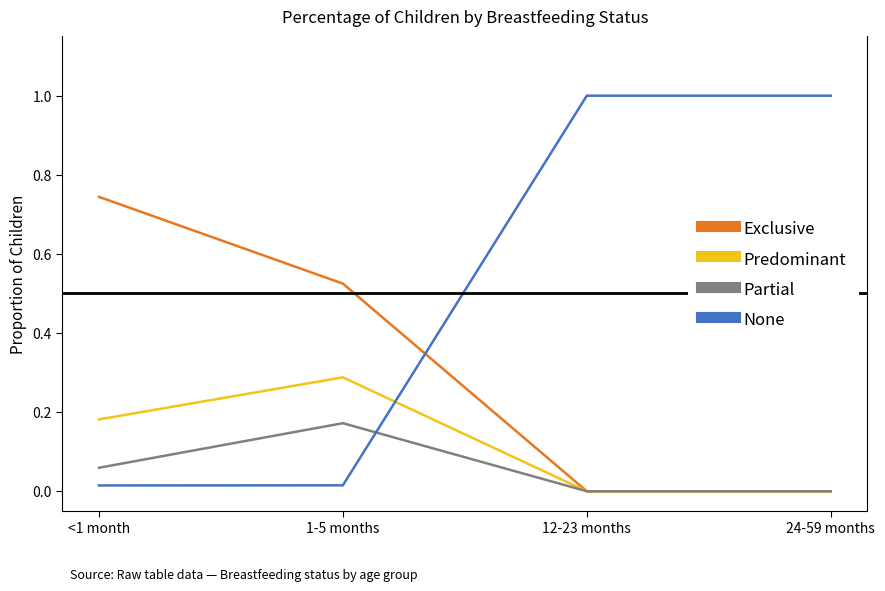

True or false: None and Exclusive intersect in this chart.

True